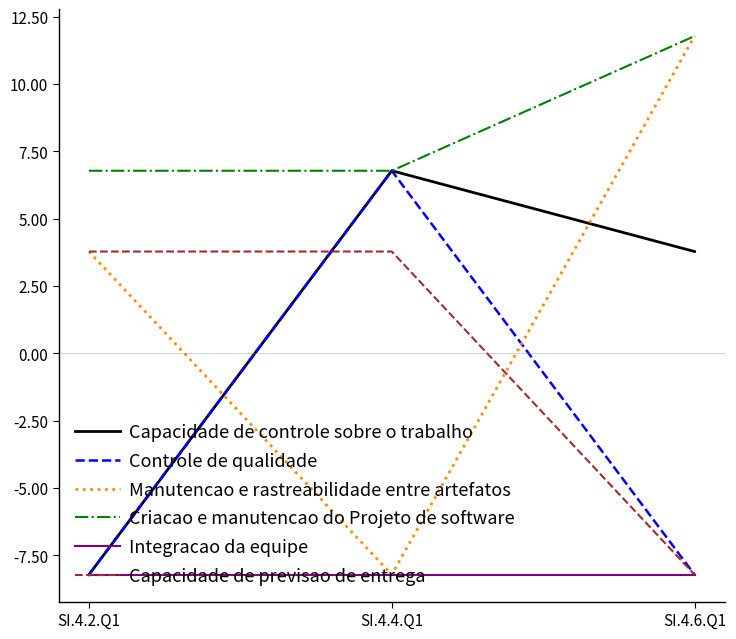

Reading right to left, extract all data points from this chart.

Capacidade de controle sobre o trabalho: SI.4.6.Q1=3.8	SI.4.4.Q1=6.8	SI.4.2.Q1=-8.2
Controle de qualidade: SI.4.6.Q1=-8.2	SI.4.4.Q1=6.8	SI.4.2.Q1=-8.2
Manutencao e rastreabilidade entre artefatos: SI.4.6.Q1=11.8	SI.4.4.Q1=-8.2	SI.4.2.Q1=3.8
Criacao e manutencao do Projeto de software: SI.4.6.Q1=11.8	SI.4.4.Q1=6.8	SI.4.2.Q1=6.8
Integracao da equipe: SI.4.6.Q1=-8.2	SI.4.4.Q1=-8.2	SI.4.2.Q1=-8.2
Capacidade de previsao de entrega: SI.4.6.Q1=-8.2	SI.4.4.Q1=3.8	SI.4.2.Q1=3.8